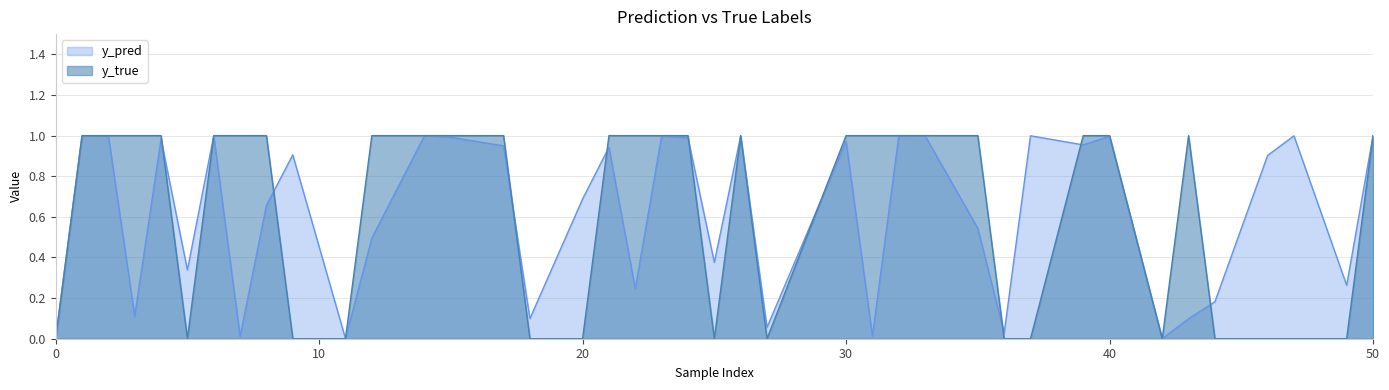

What are all the series names shown in the legend?

y_pred, y_true